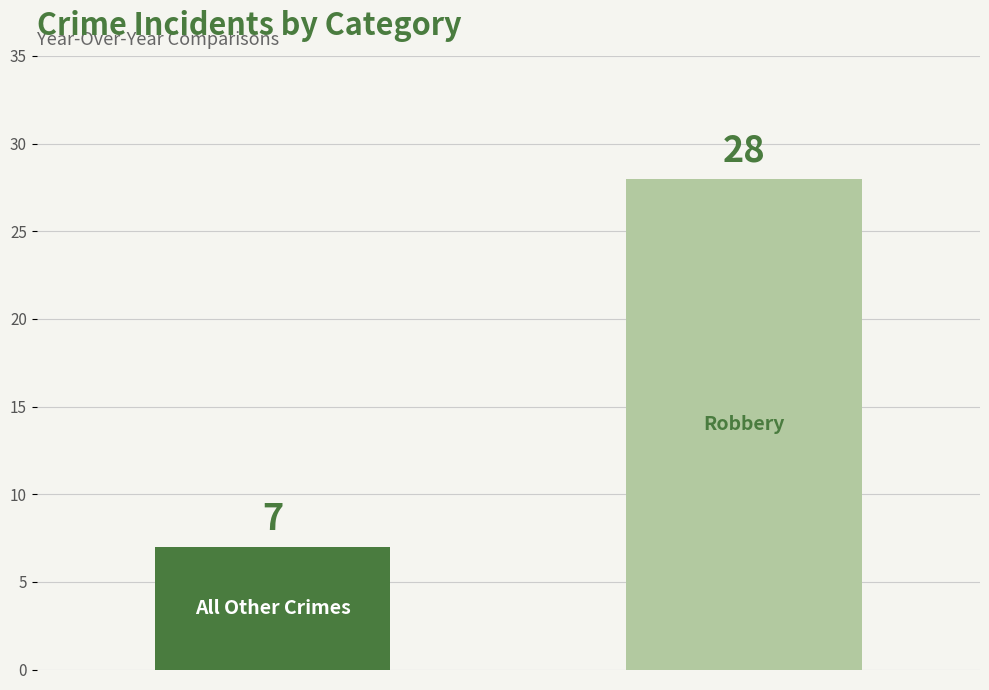

Reading left to right, extract all data points from this chart.

7	28